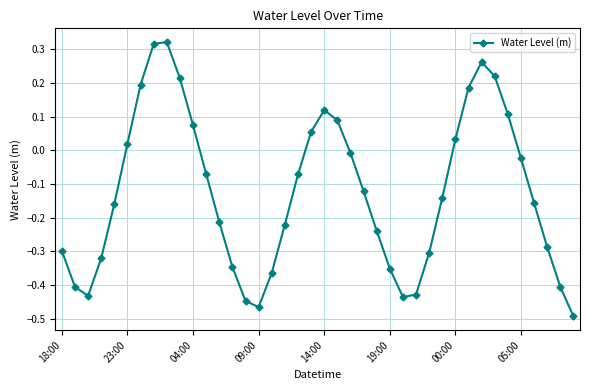

How many lines are shown in the chart?

1